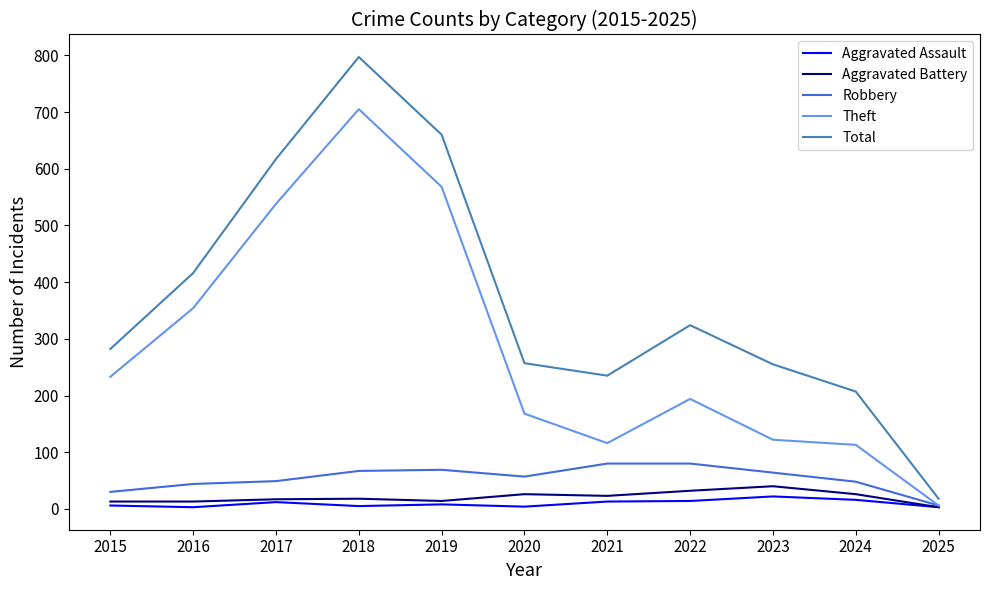

Which series changed the most between 2016 and 2019?

Total